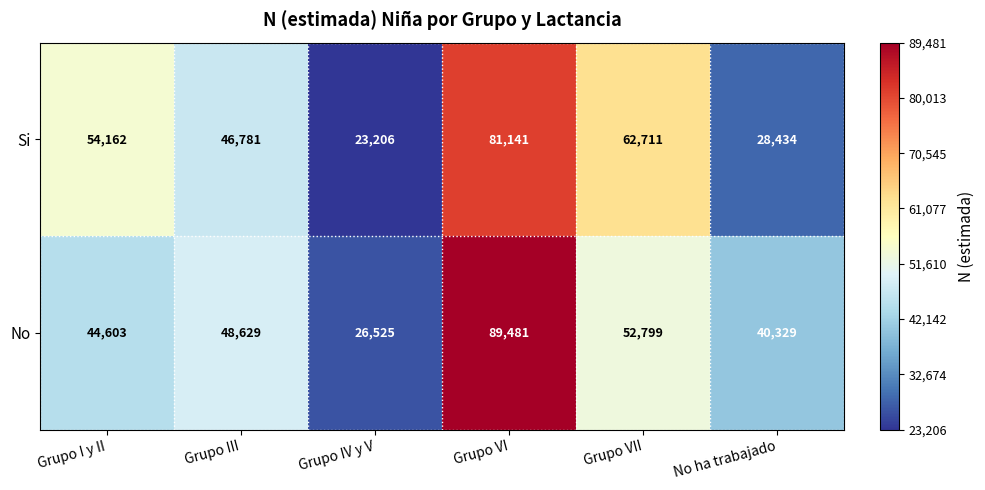

How many data points does each series have?

6